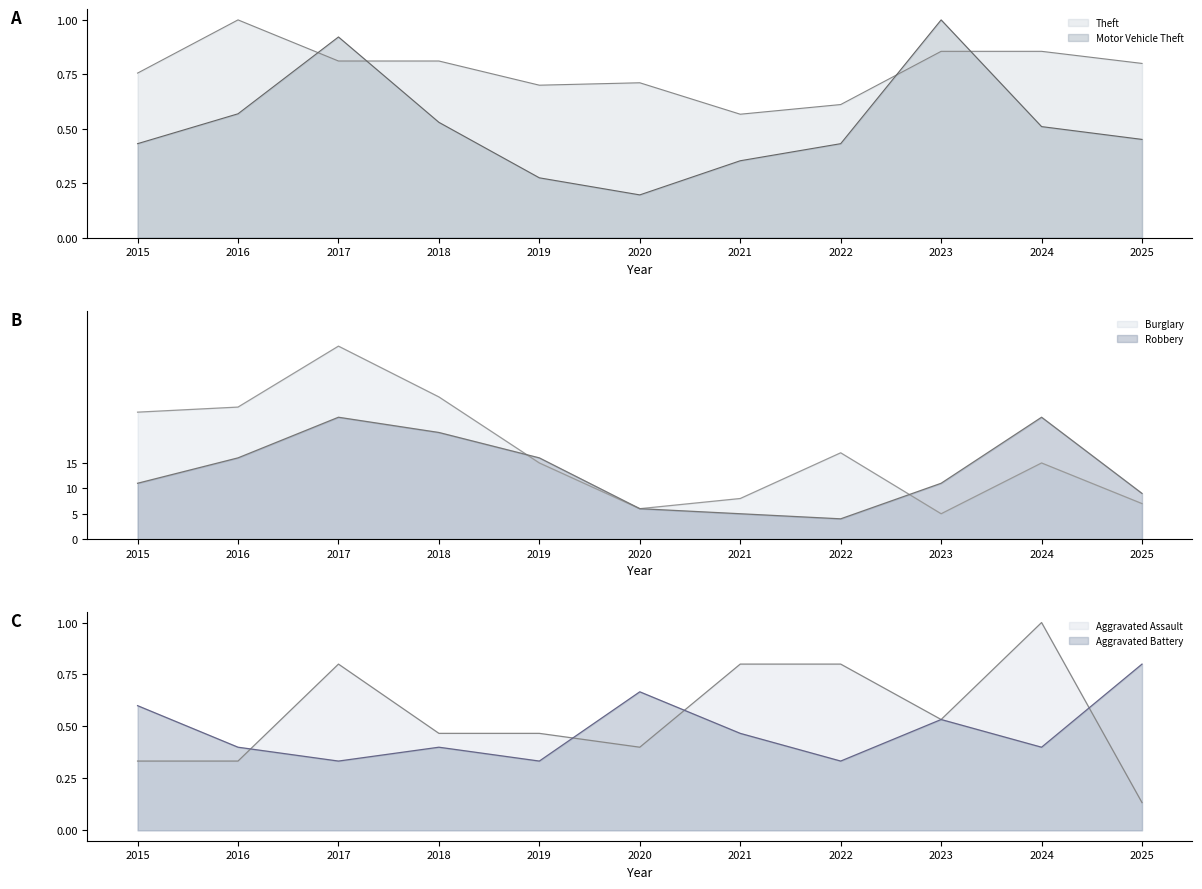

What are all the series names shown in the legend?

Theft, Motor Vehicle Theft, Burglary, Robbery, Aggravated Assault, Aggravated Battery